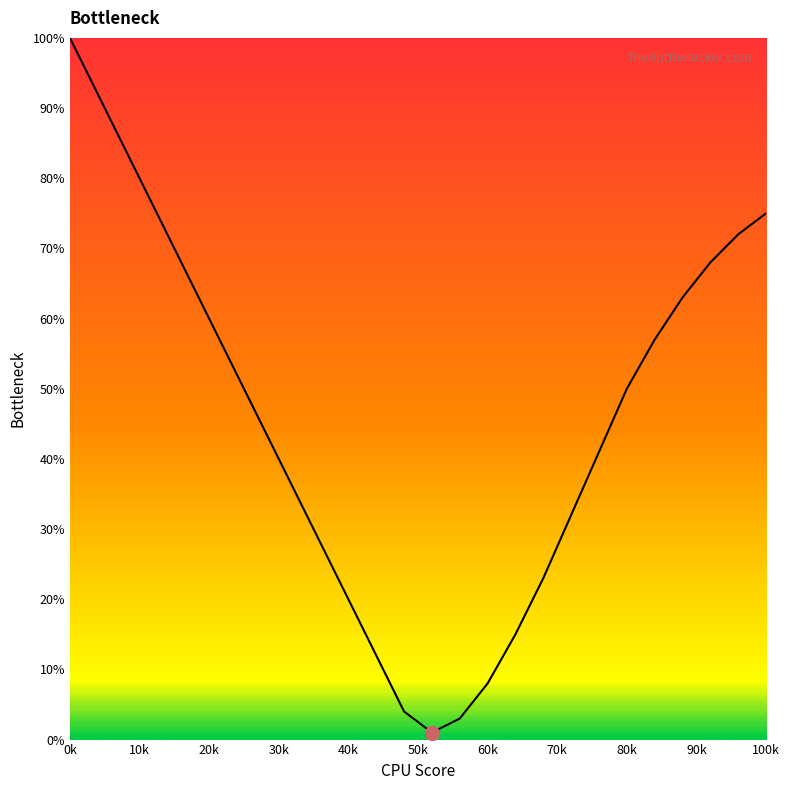

What is the greatest value displayed?

100